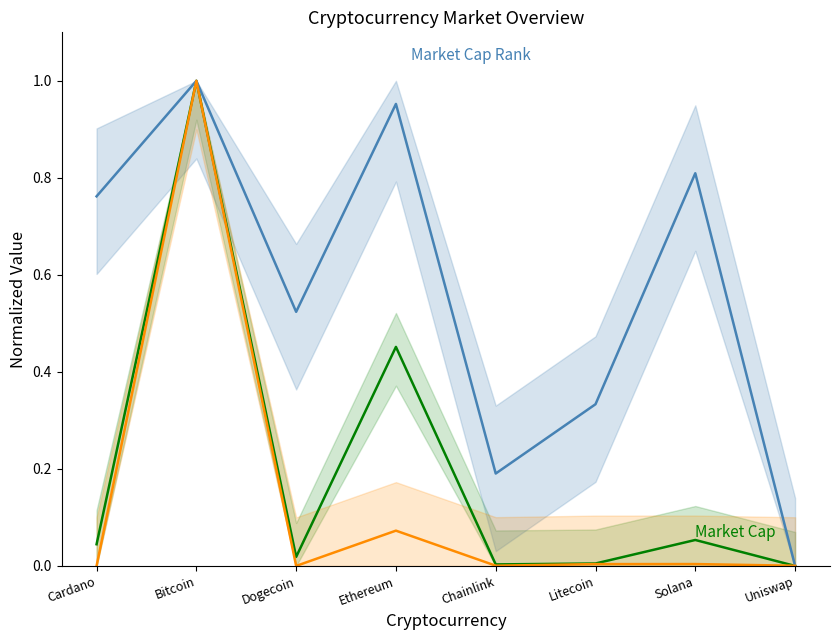

Which category has the lowest value in the Current Price series?

Dogecoin